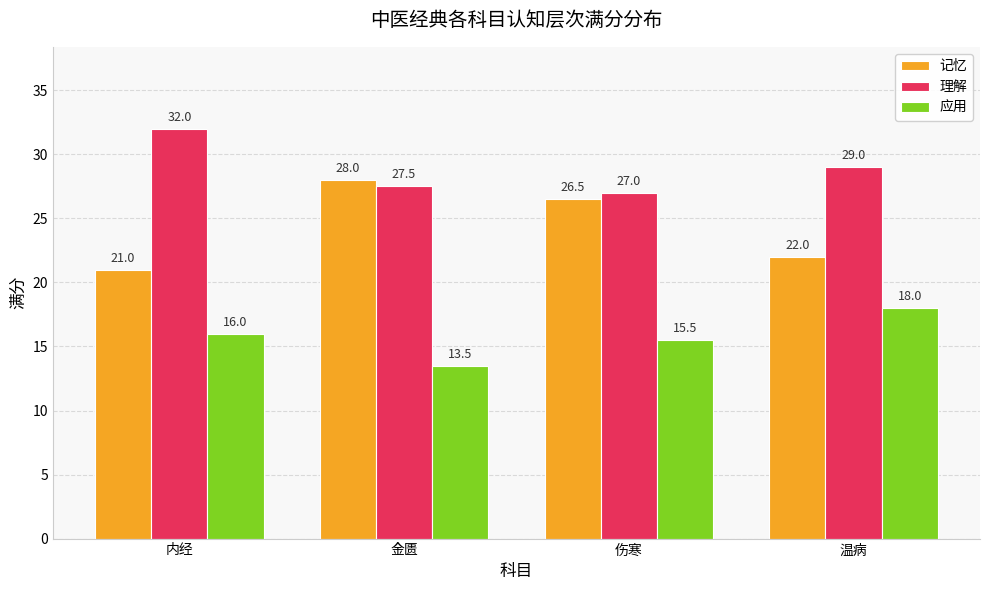

Which series has the largest range (max minus min)?

记忆